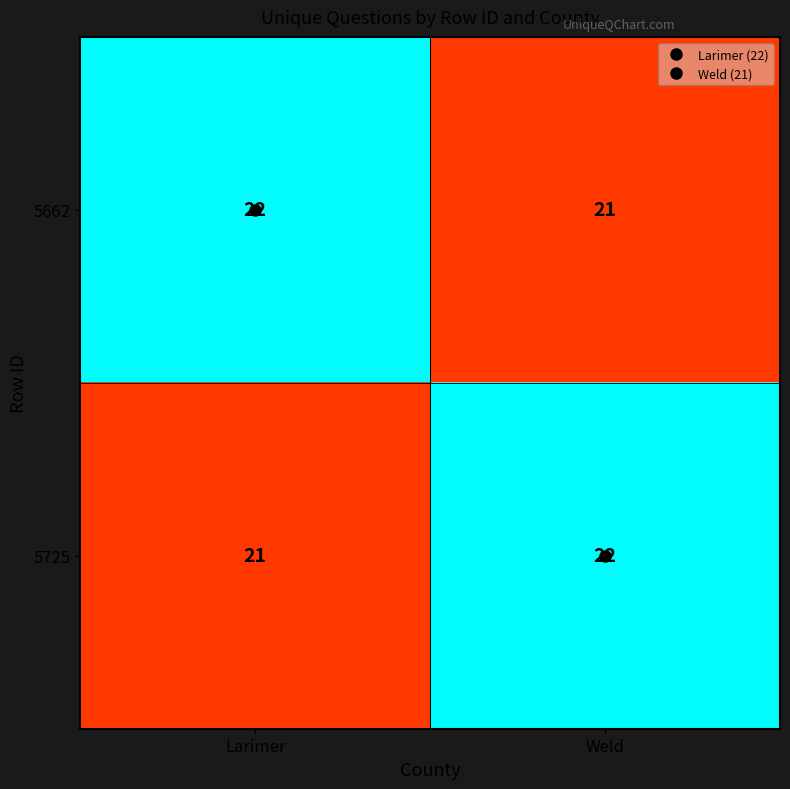

The value of 5725 at Larimer is 6. True or false?

False